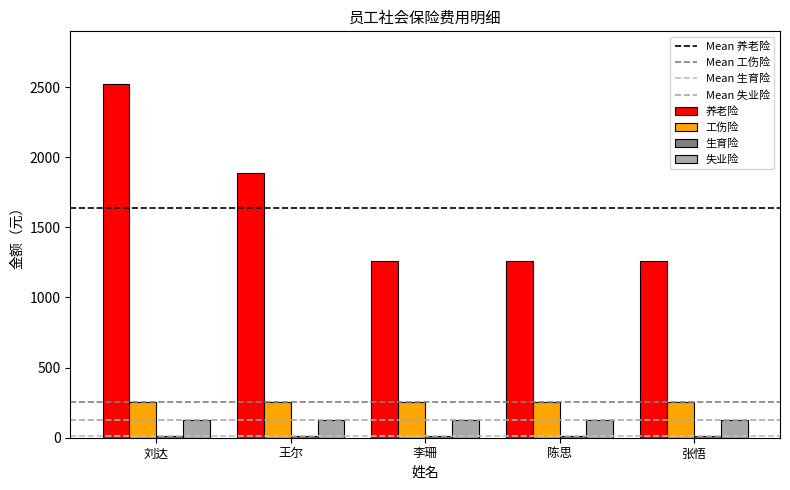

How many distinct data groups are displayed?

4